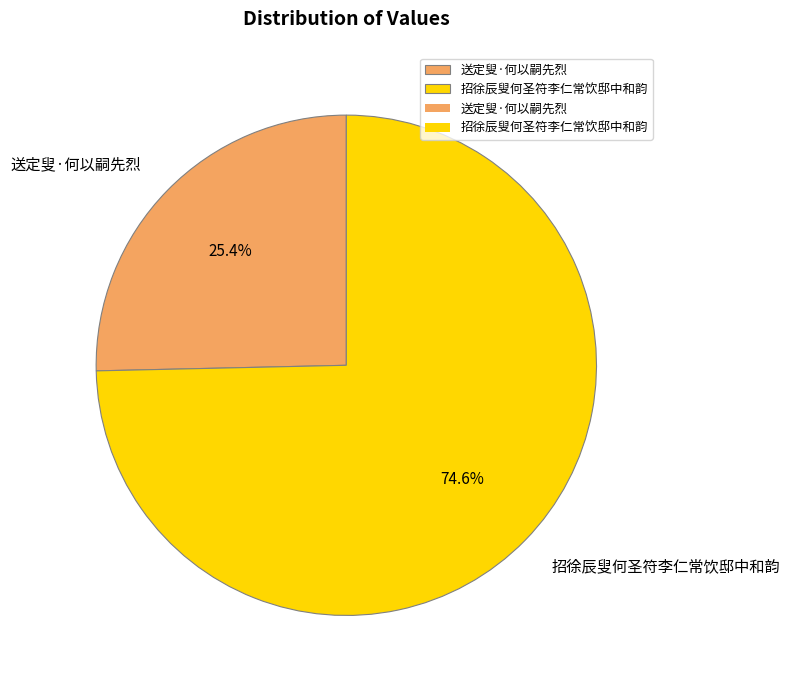

Rank the categories by value from highest to lowest.

招徐辰叟何圣符李仁常饮邸中和韵, 送定叟·何以嗣先烈